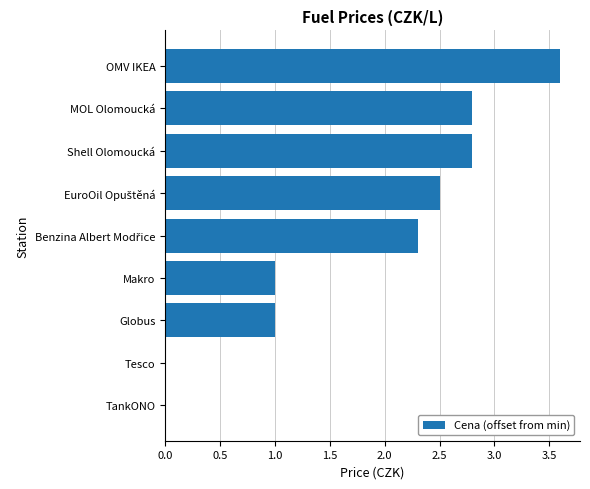

Between Makro and Tesco, which is larger?

Makro